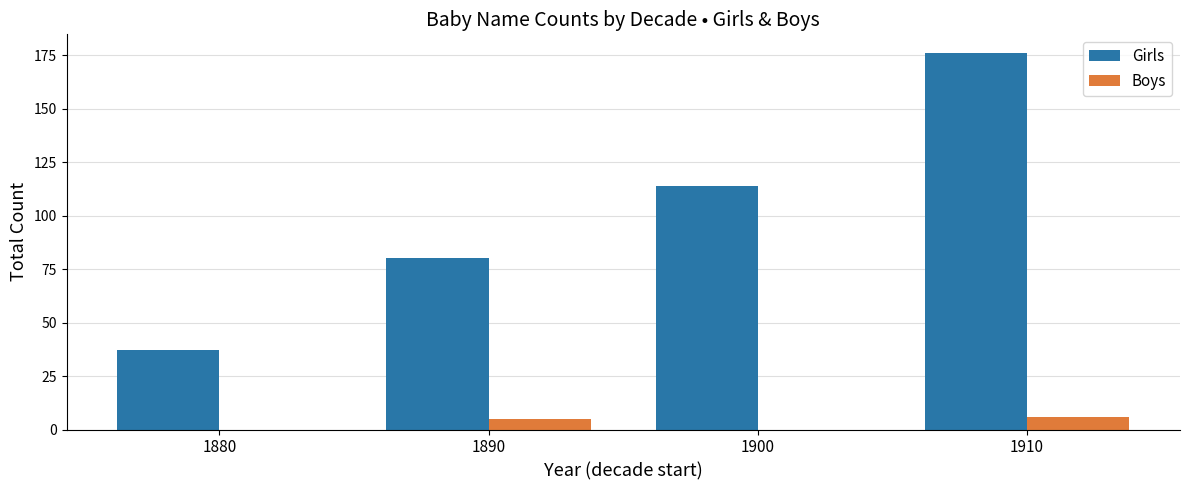

Which series has the largest total across all categories?

Girls